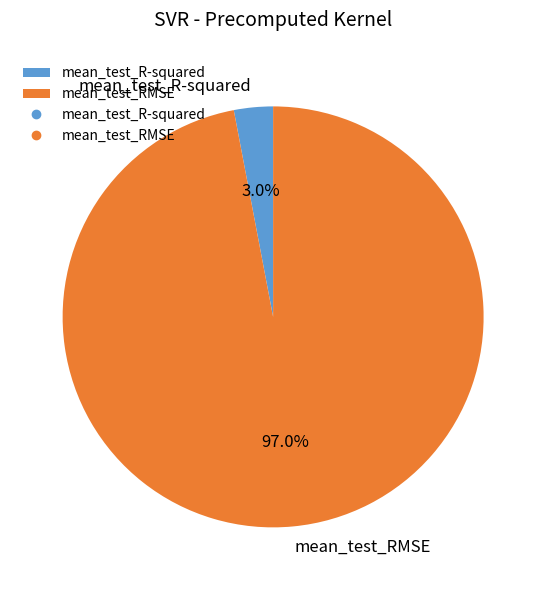

Which has a higher value, mean_test_RMSE or mean_test_R-squared?

mean_test_RMSE